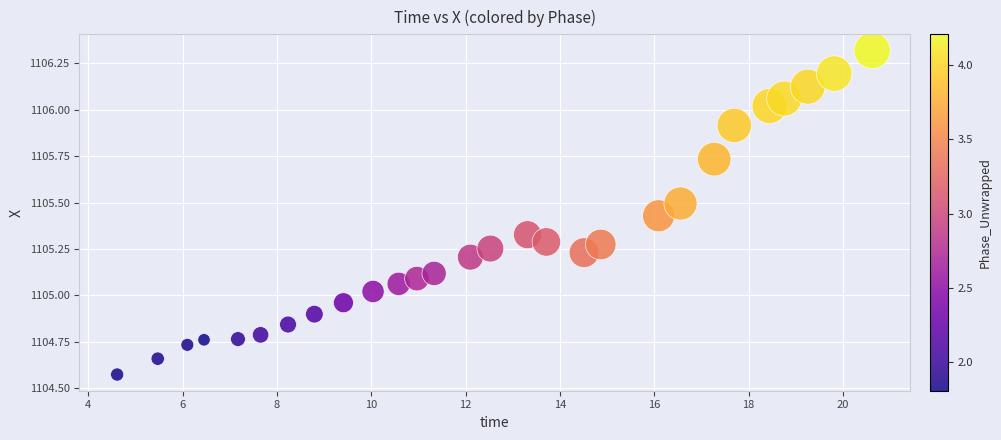

What is the range of Y values (max minus min)?

1.7